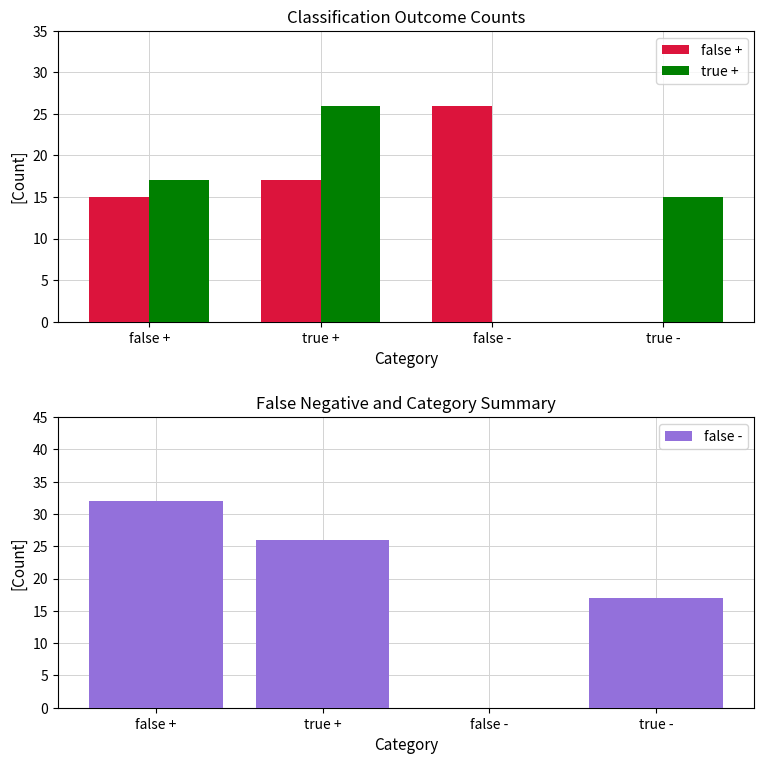

Is the value of false - at true - greater than the value of false + at true -?

Yes